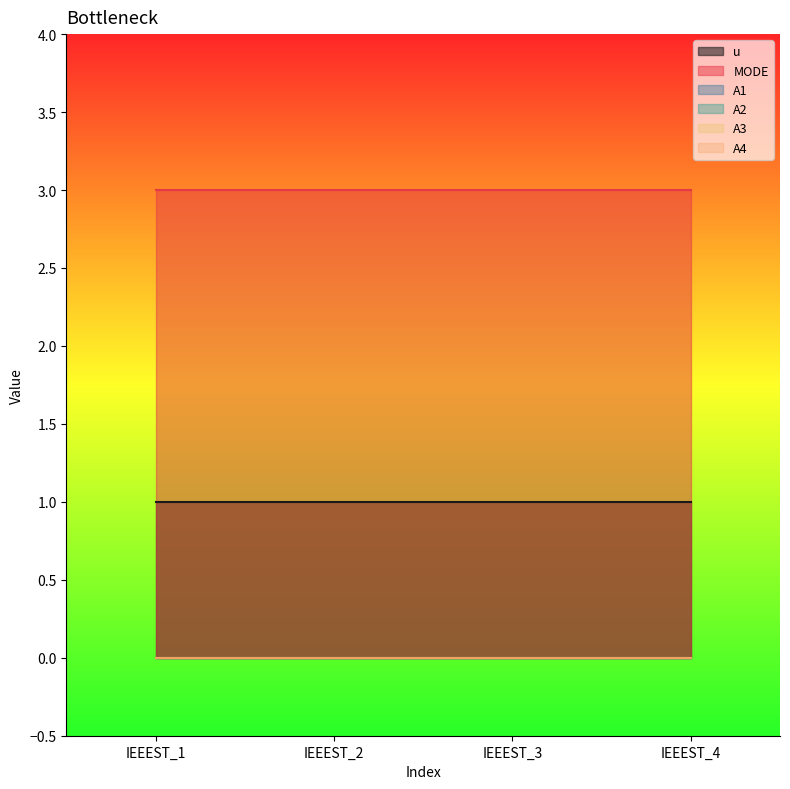

How many lines are shown in the chart?

6